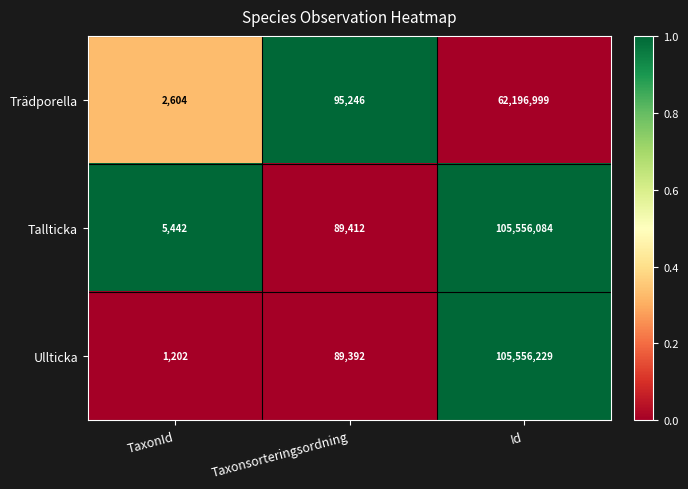

True or false: Trädporella has a value of 143921 at Taxonsorteringsordning.

False